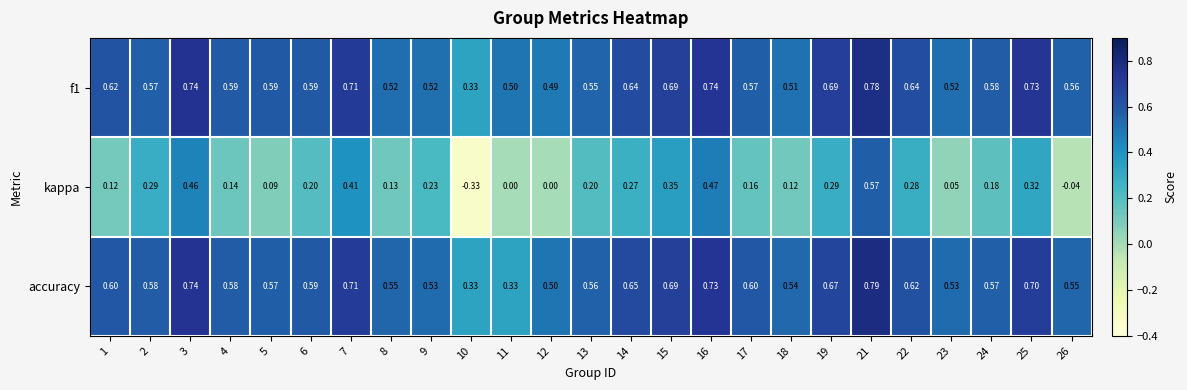

Which series changed the most between 5 and 16?

kappa